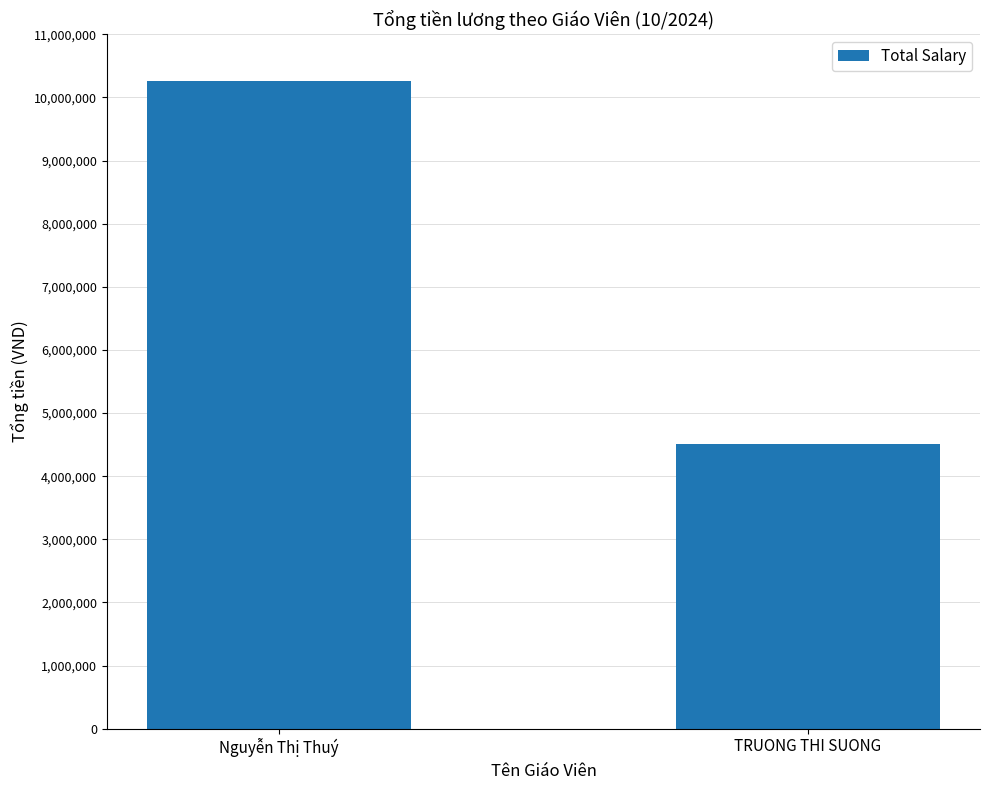

What is the ratio of the value at TRUONG THI SUONG to the value at Nguyễn Thị Thuý?

0.4